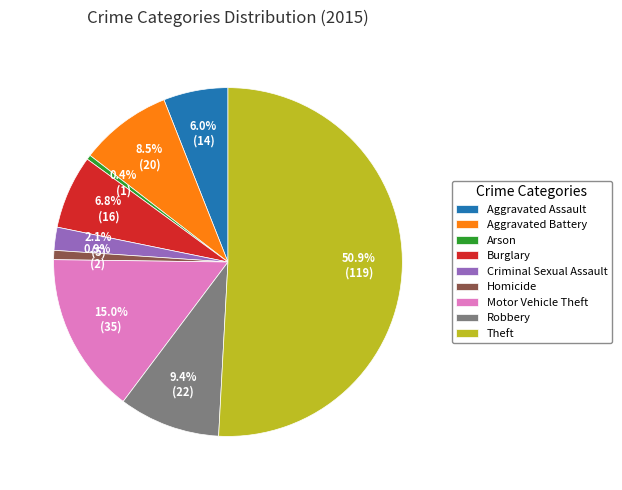

Do Motor Vehicle Theft and Burglary together represent more than half of the pie?

No